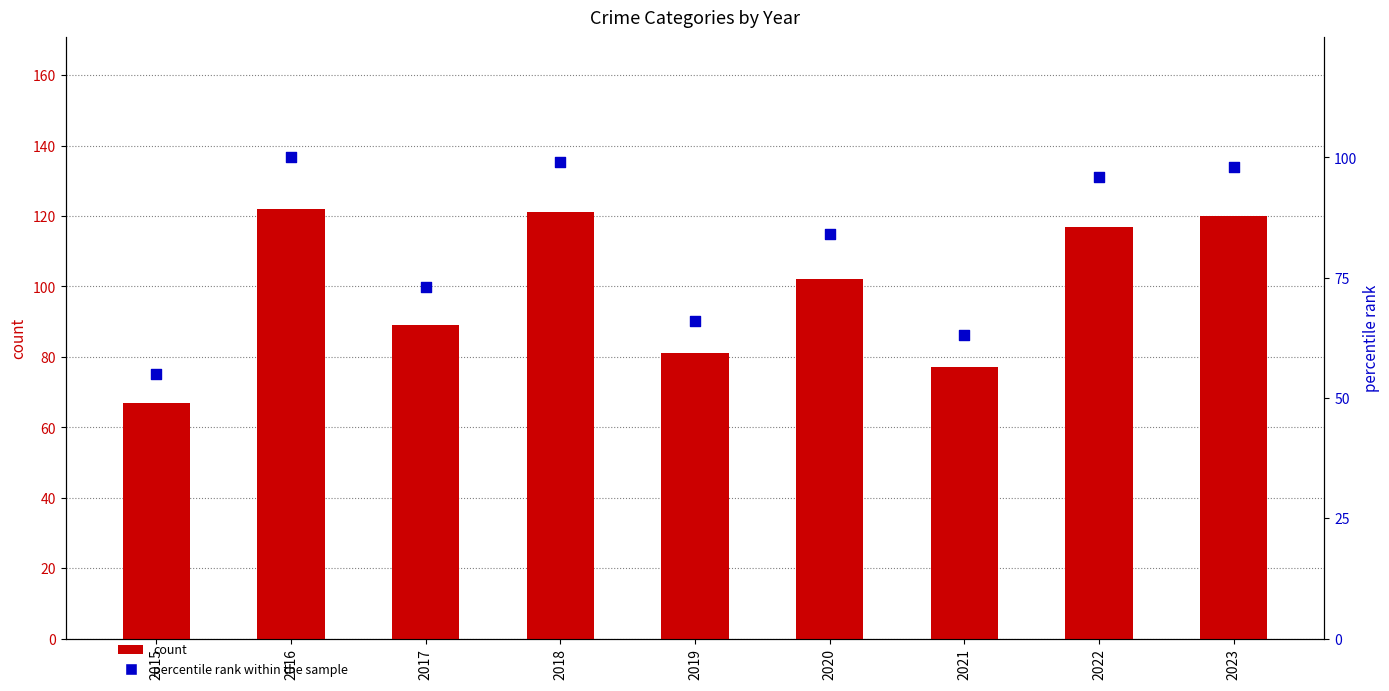

Which series has the largest total across all categories?

count